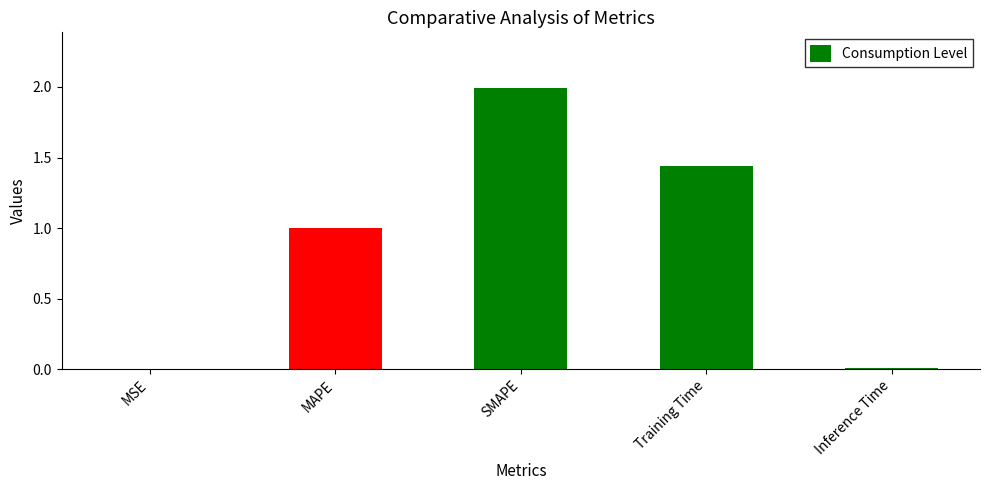

Does the chart contain stacked bars?

No